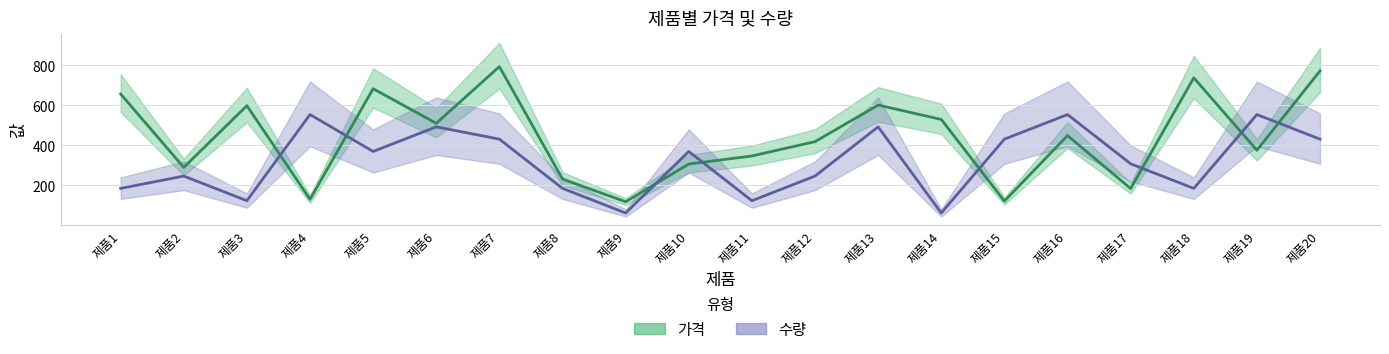

Between 제품2 and 제품12, which series saw the biggest shift?

가격